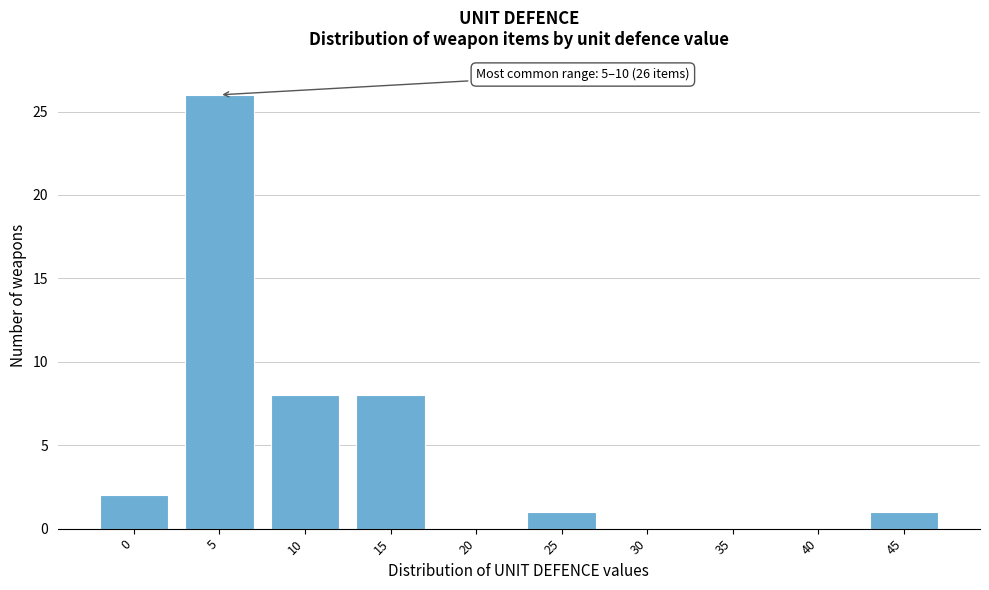

Reading left to right, list all the values displayed in this chart.

0=2	5=26	10=8	15=8	20=0	25=1	30=0	35=0	40=0	45=1